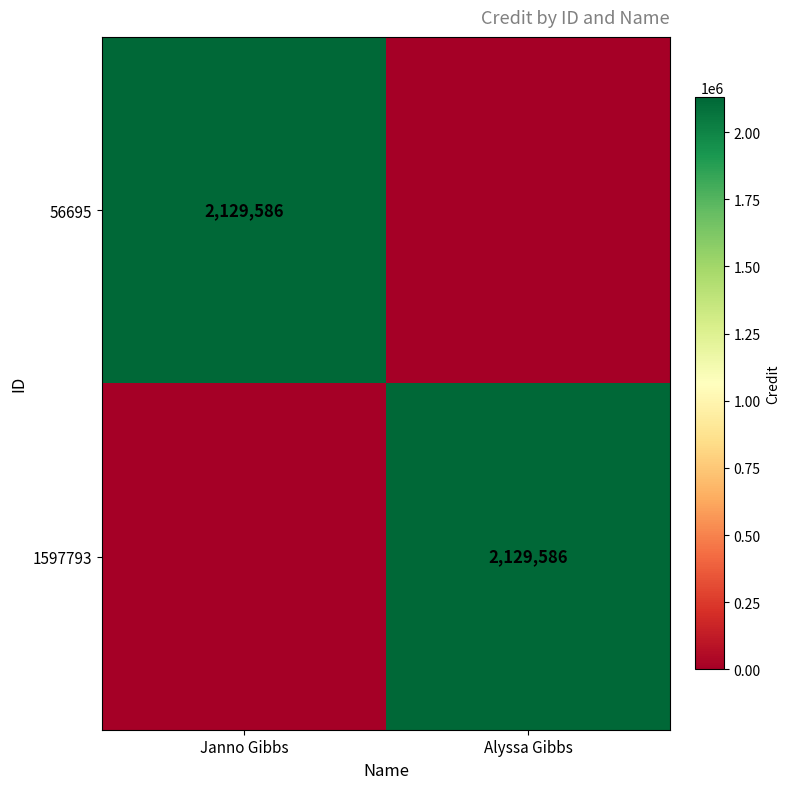

Is it true that 56695 equals 2914072 at Janno Gibbs?

False